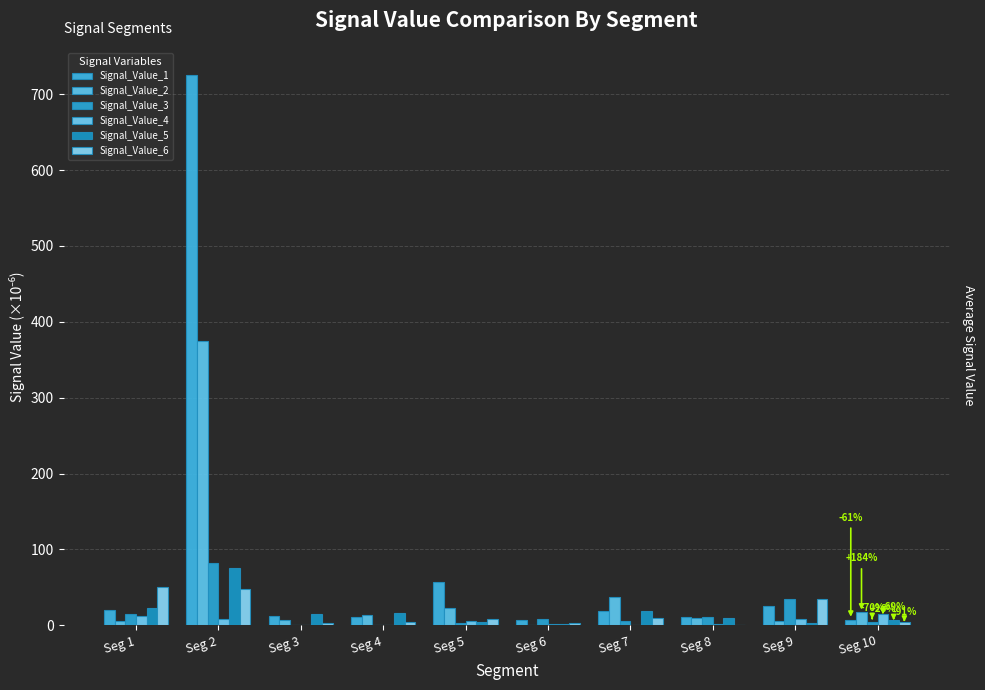

What are all the series names shown in the legend?

Signal_Value_1, Signal_Value_2, Signal_Value_3, Signal_Value_4, Signal_Value_5, Signal_Value_6